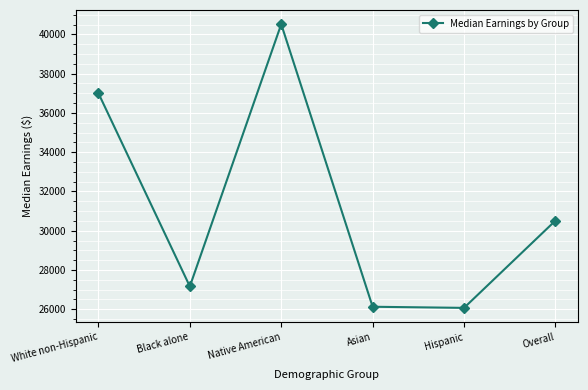

Between Native American and Overall, which is larger?

Native American